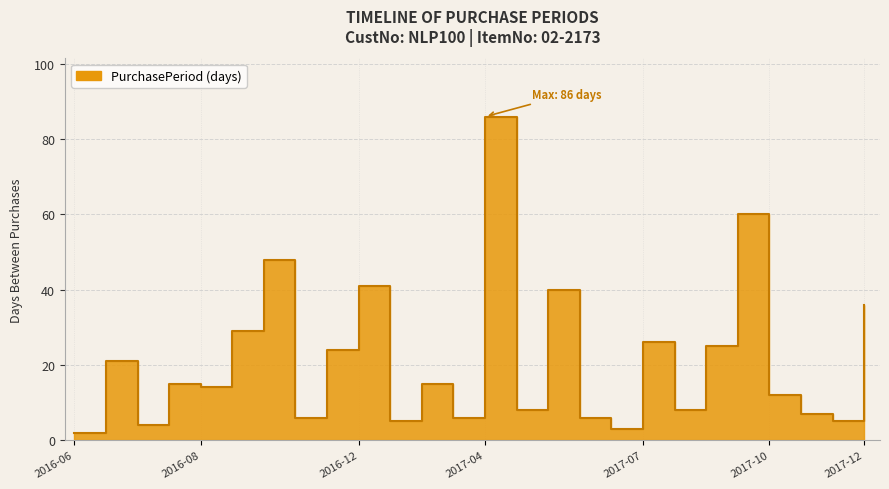

What is the maximum value shown in the chart?

86